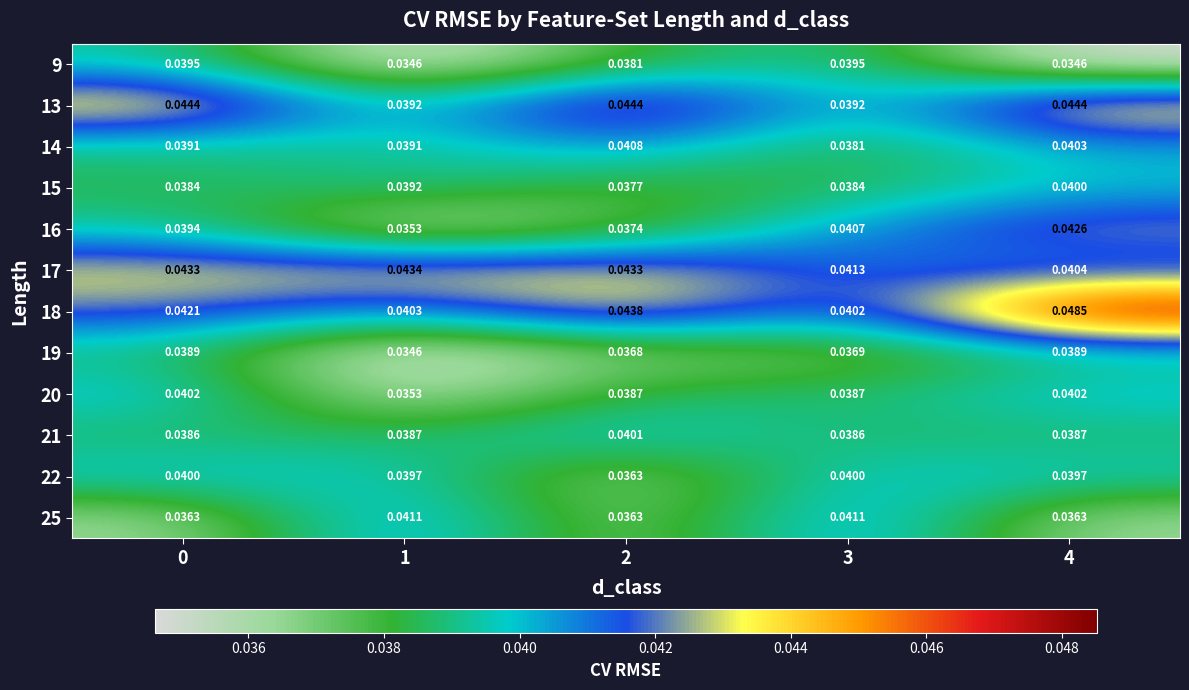

Which series has the largest total across all categories?

18